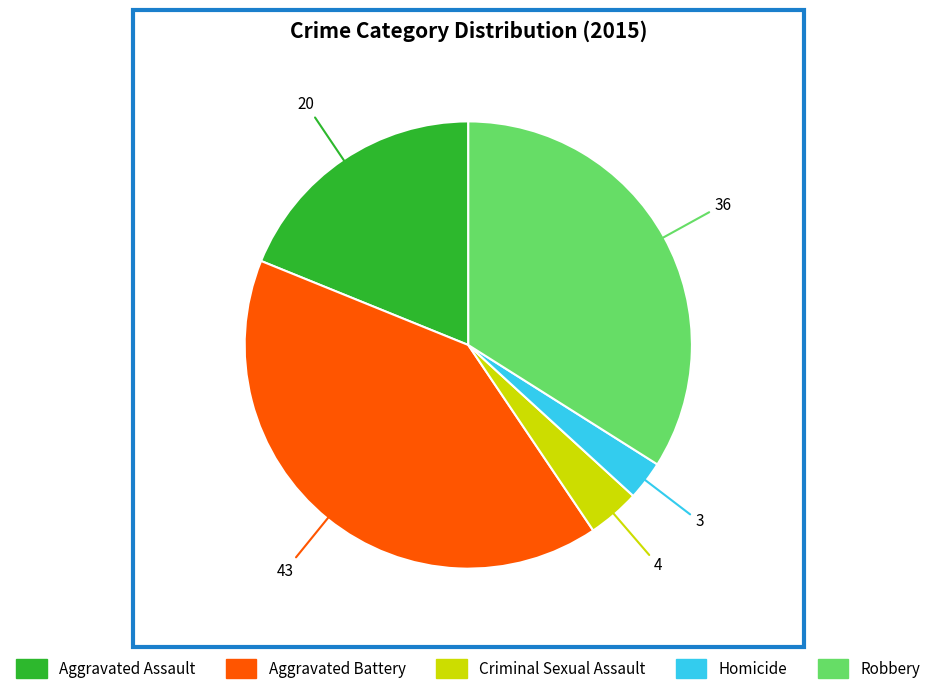

Does Criminal Sexual Assault represent more than half of the total?

No